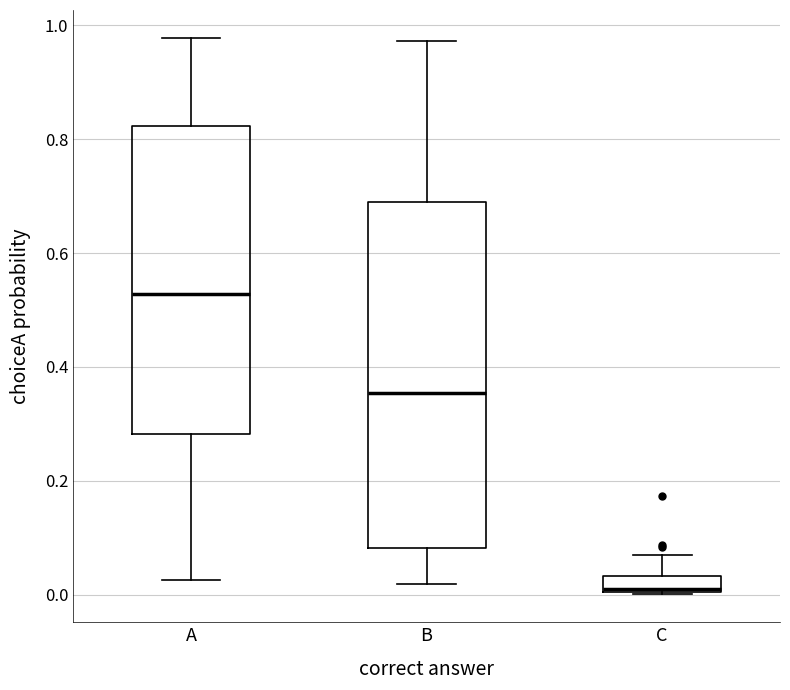

Which box is the tallest, from its lower edge to its upper edge?

B